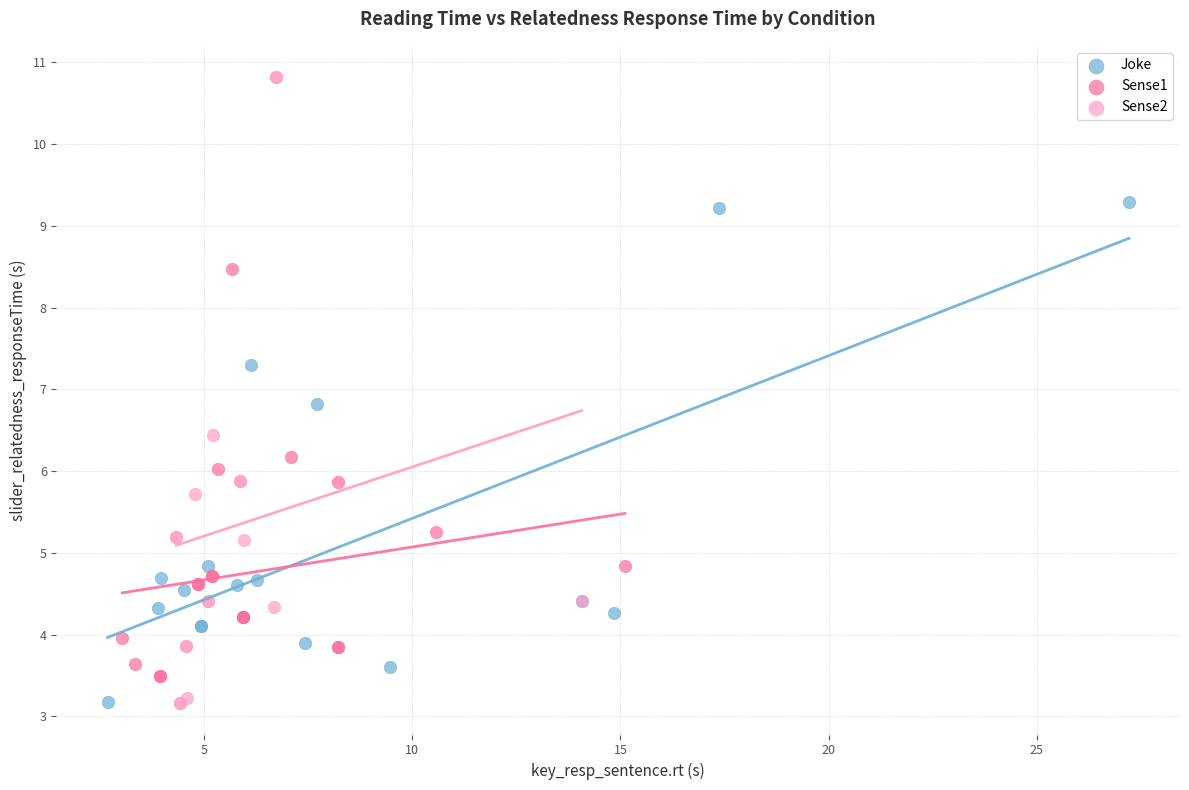

Which series has the widest spread of Y values?

Sense2